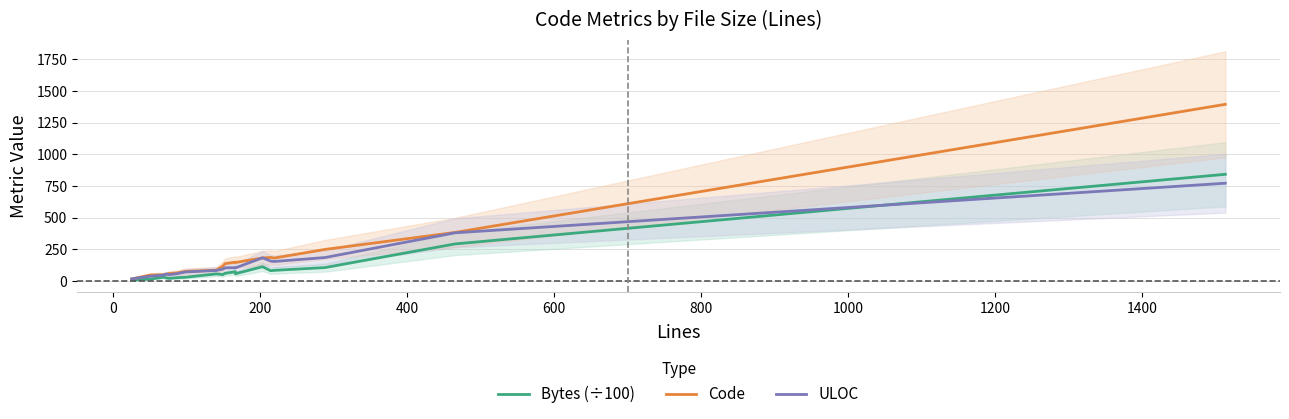

What is the value of the ULOC point at the 8th from the left?

84.0